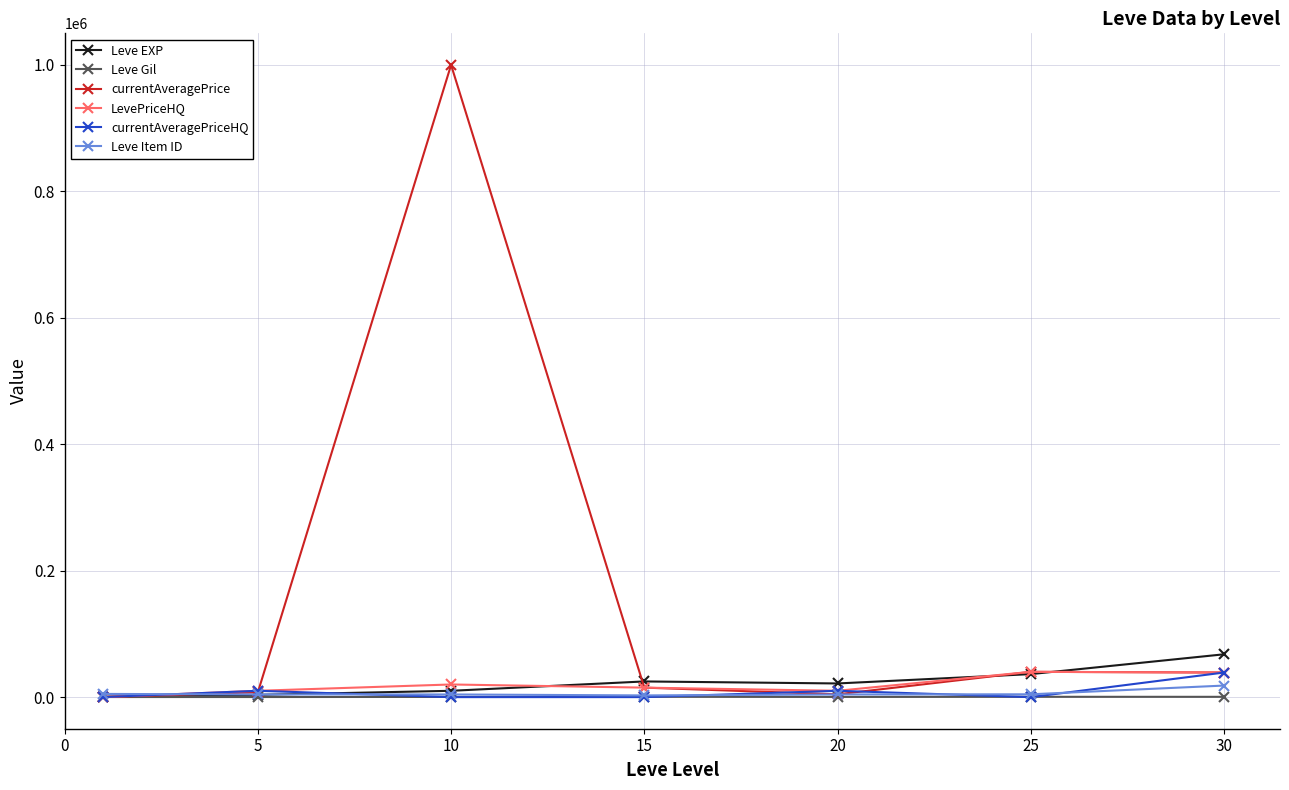

True or false: currentAveragePrice has more than 0 points higher than both neighbors.

True